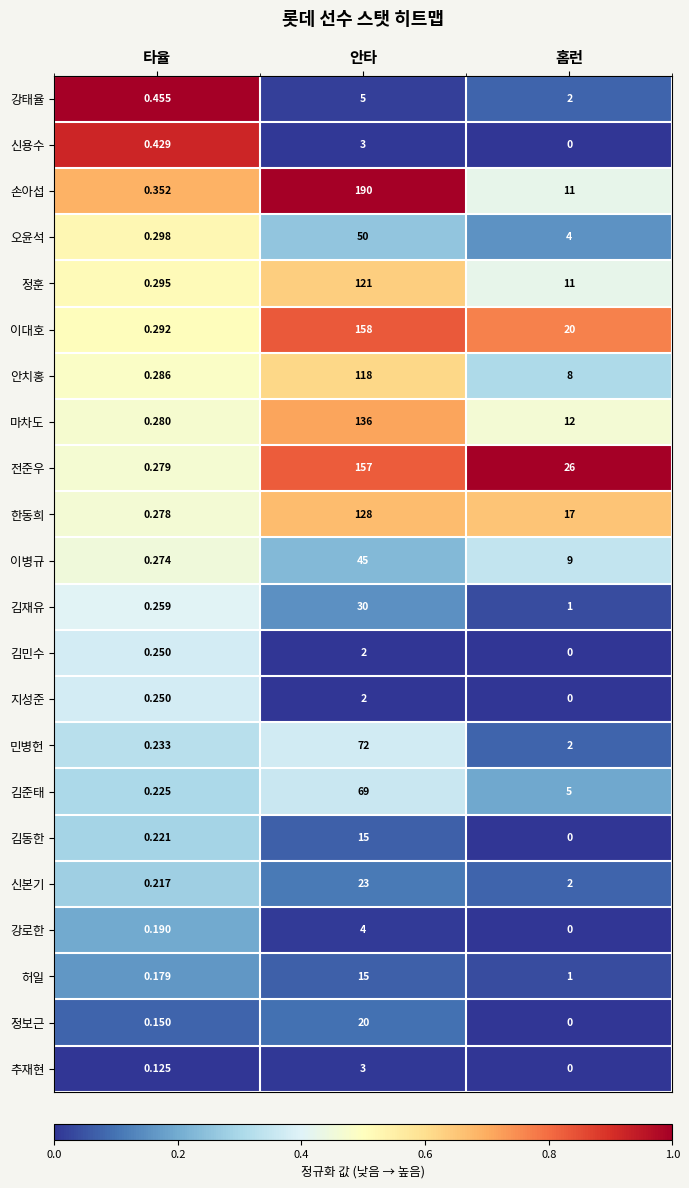

Which series has the largest total across all categories?

손아섭